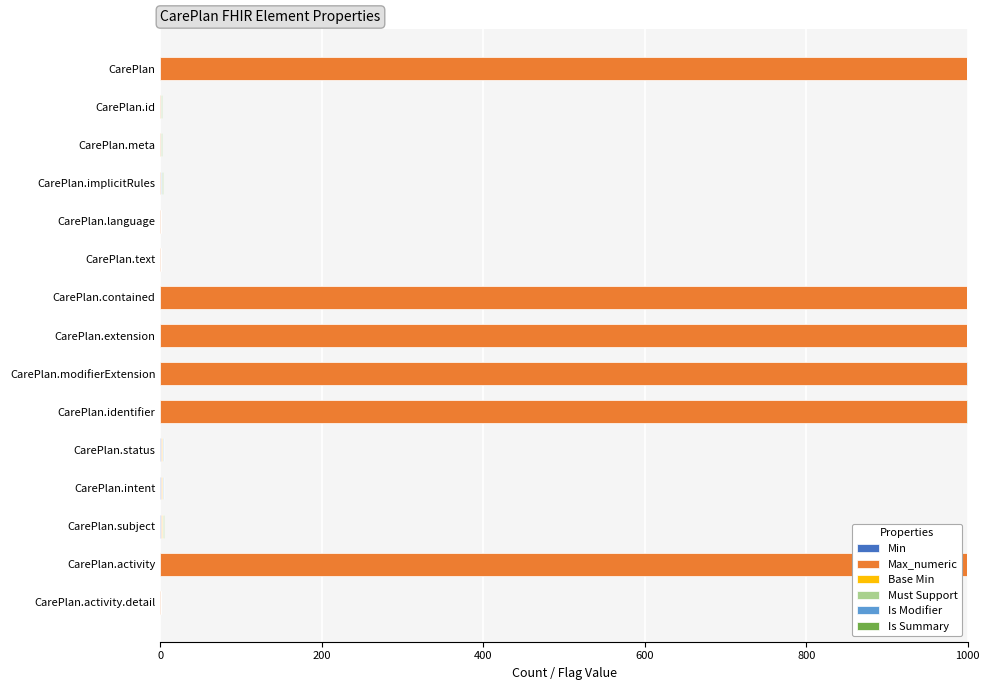

How many data points does each series have?

15